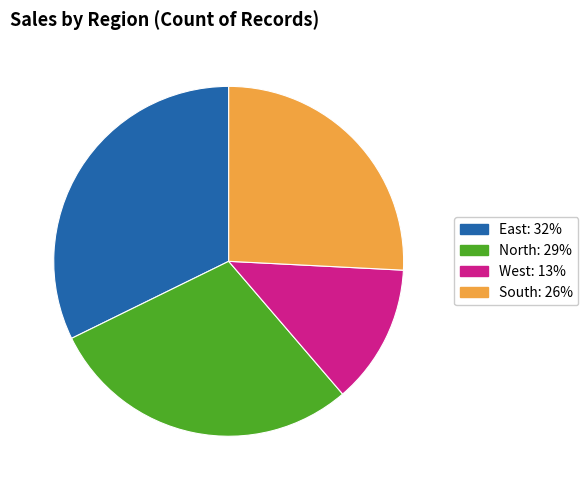

Rank the categories by value from lowest to highest.

West, South, North, East